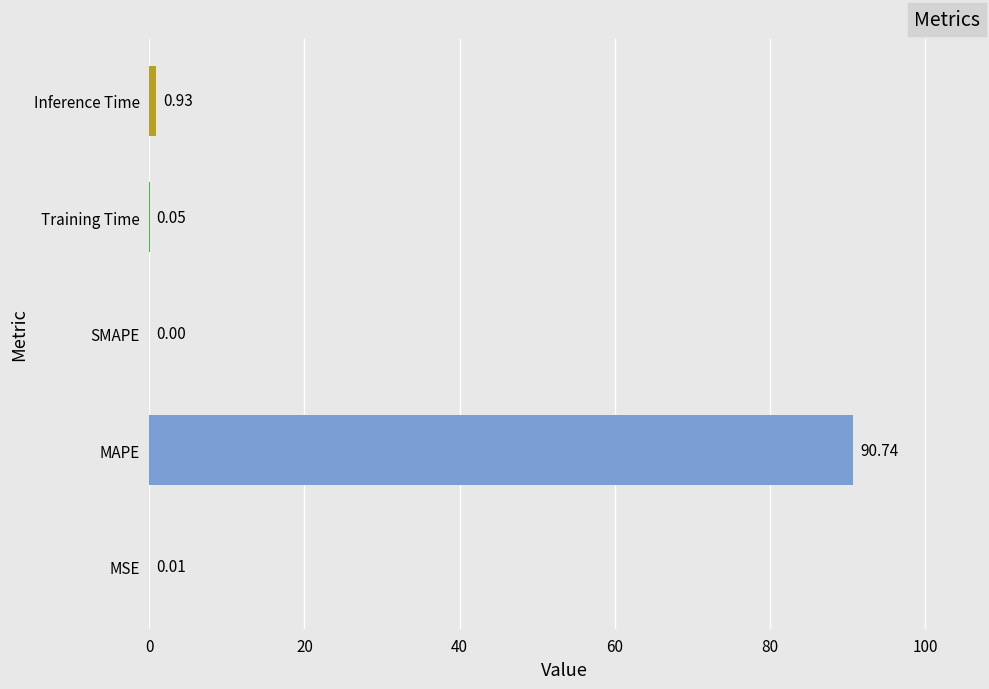

Does the chart contain stacked bars?

No